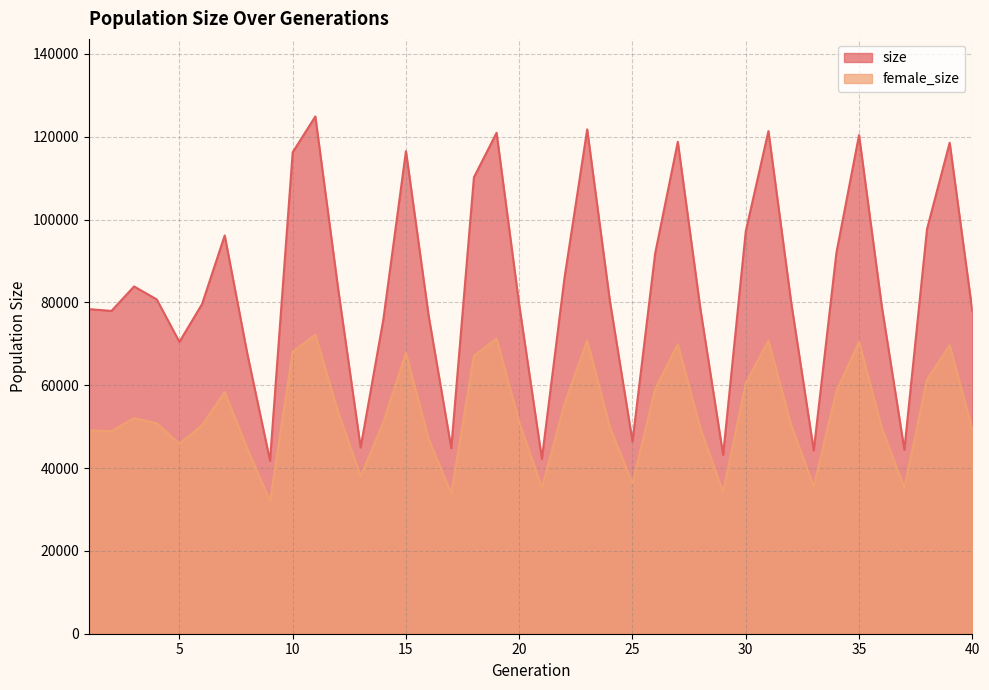

Is the value of size at 10 greater than the value of female_size at 20?

Yes